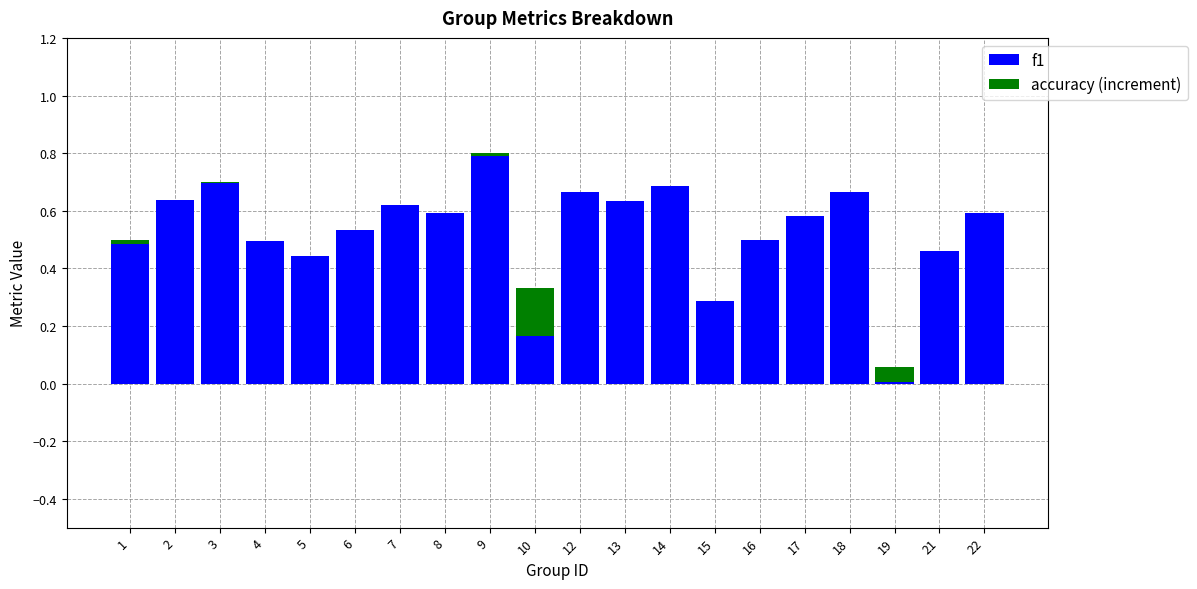

At which category is the sum across all series the highest?

9